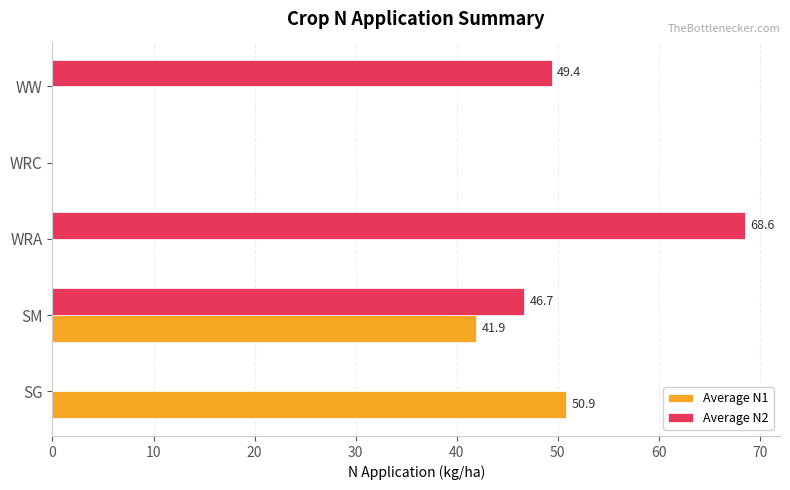

How many series are shown in this chart?

2